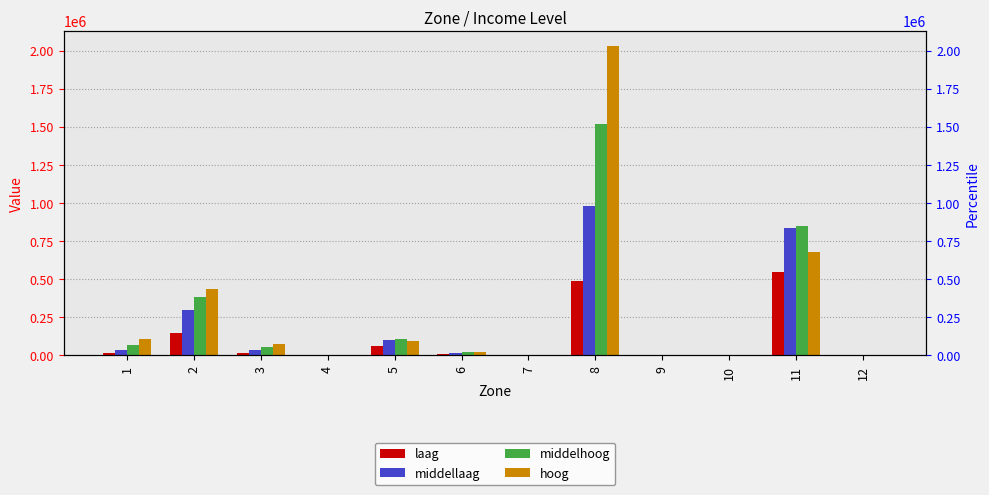

Reading right to left, what are all the values shown in this chart?

laag: 12=0.0	11=543984.2	10=0.0	9=0.0	8=489288.2	7=0.0	6=6670.3	5=59789.5	4=0.0	3=16114.2	2=144215.7	1=14053.0
middellaag: 12=0.0	11=834453.9	10=0.0	9=0.0	8=981100.6	7=0.0	6=16646.6	5=98642.6	4=0.0	3=33507.1	2=296666.1	1=33102.4
middelhoog: 12=0.0	11=848999.8	10=0.0	9=0.0	8=1520489.7	7=0.0	6=20910.0	5=105613.4	4=0.0	3=56697.2	2=384373.8	1=68743.1
hoog: 12=0.0	11=680032.6	10=0.0	9=0.0	8=2029455.2	7=0.0	6=24673.7	5=94141.7	4=0.0	3=74514.3	2=434779.1	1=105891.1